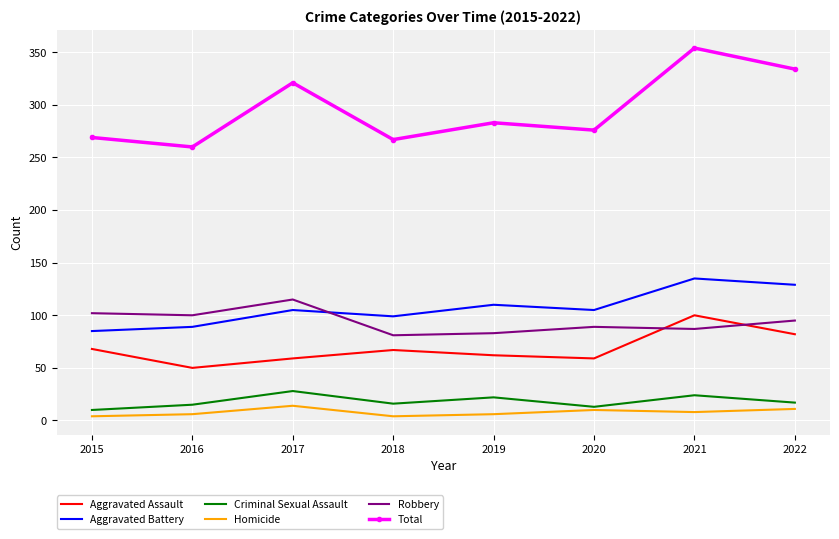

In Robbery, how many points are higher than both neighbors (excluding endpoints)?

2